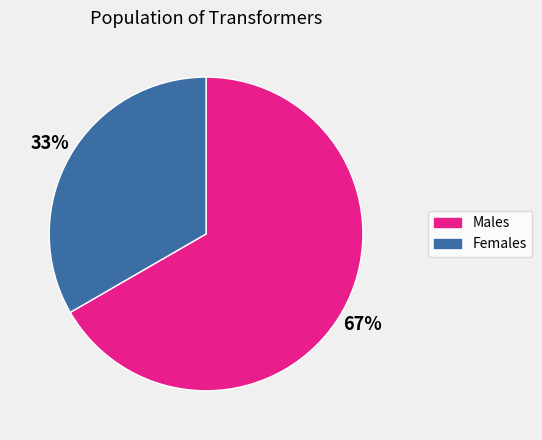

Is there a majority slice in this chart?

Yes